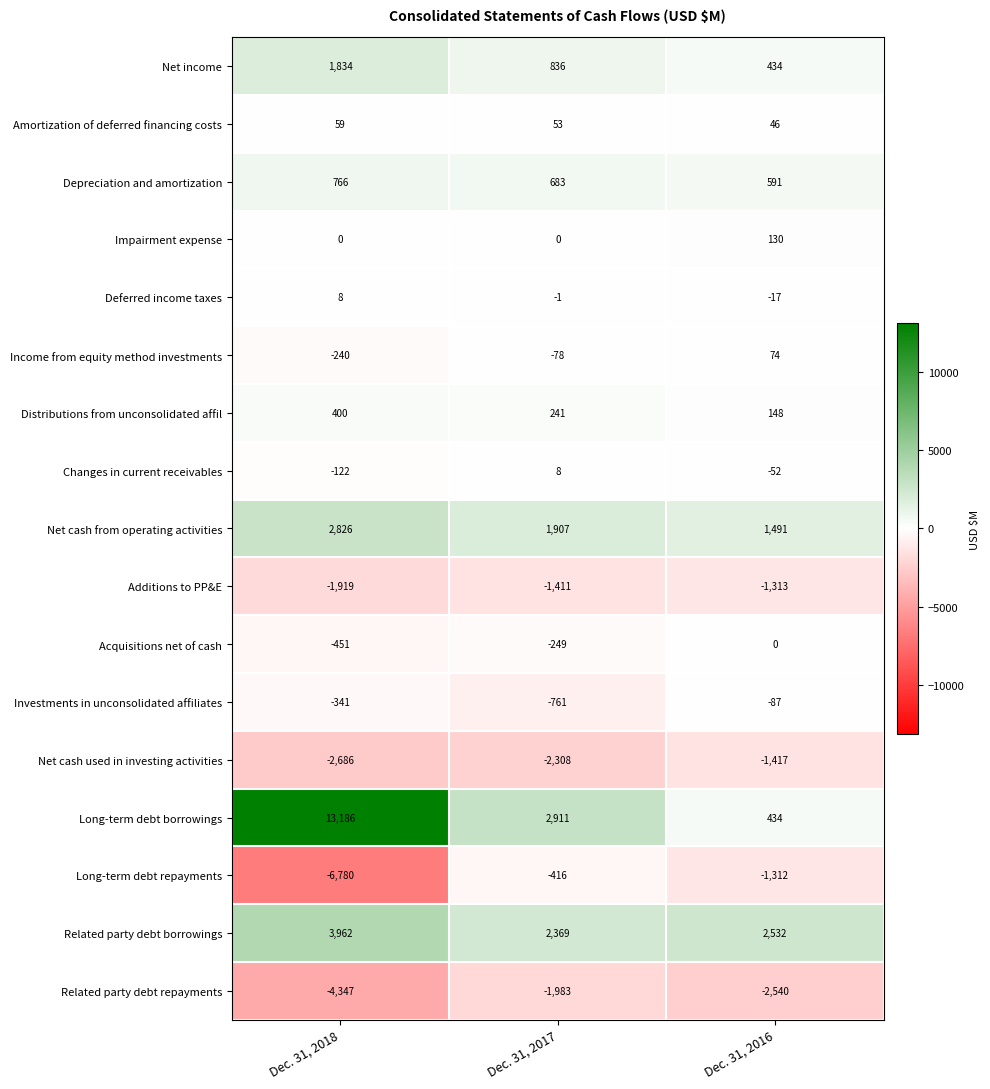

At which label does Deferred income taxes first exceed -1?

Dec. 31, 2018